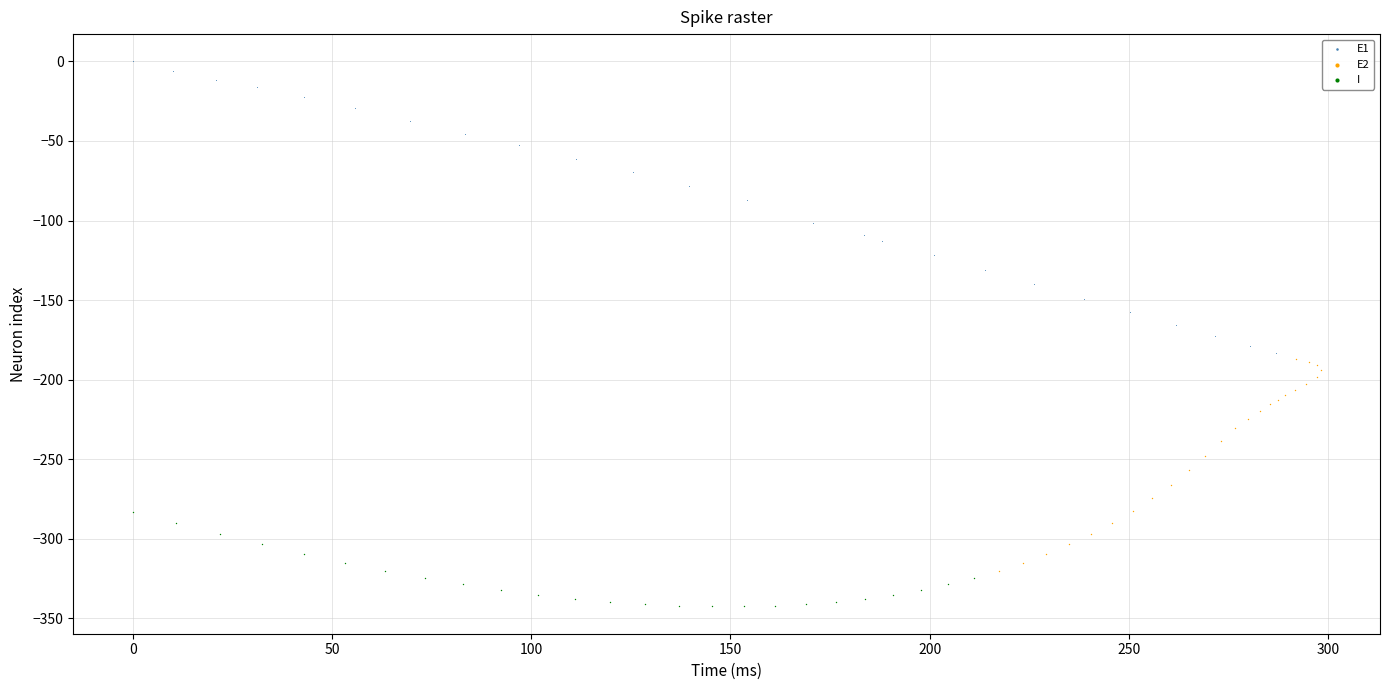

Which series contains the lowest Y value?

I